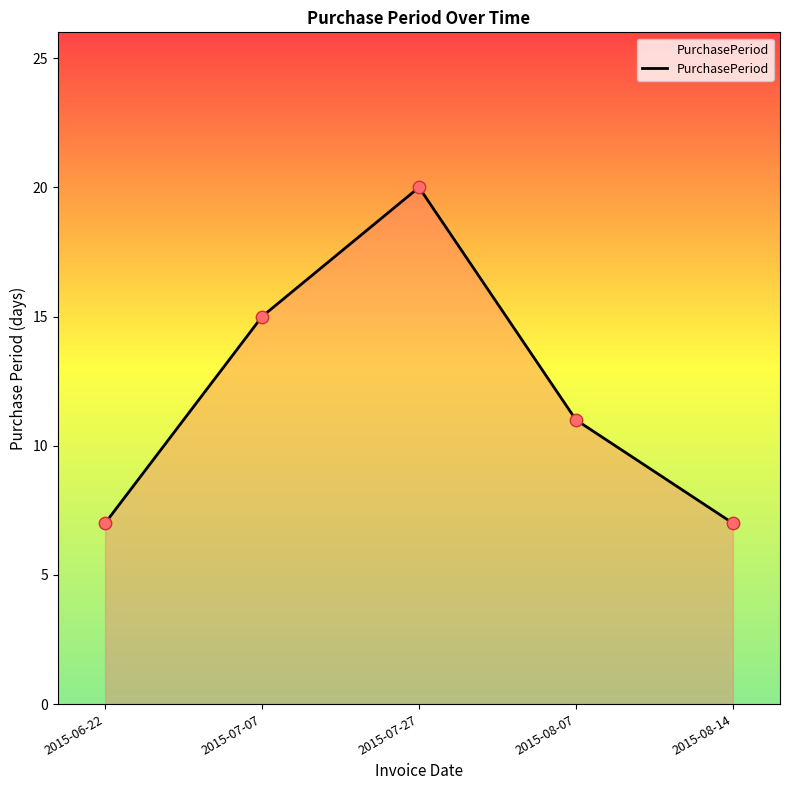

Which has a higher value, 2015-08-07 or 2015-08-14?

2015-08-07